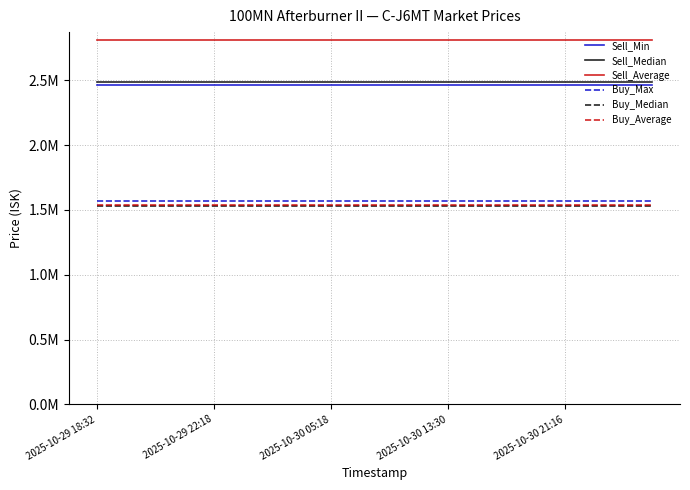

True or false: Buy_Max and Sell_Median cross at least once.

False